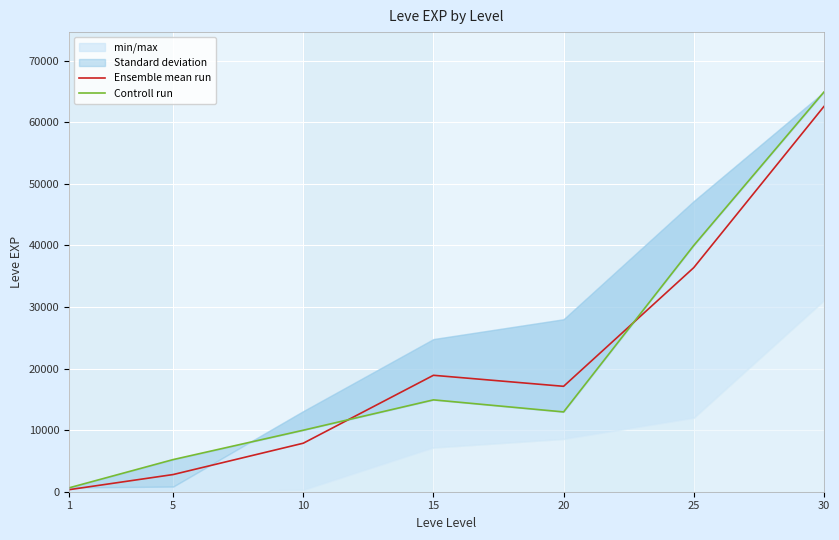

Which series changed the most between 5 and 30?

Ensemble mean run